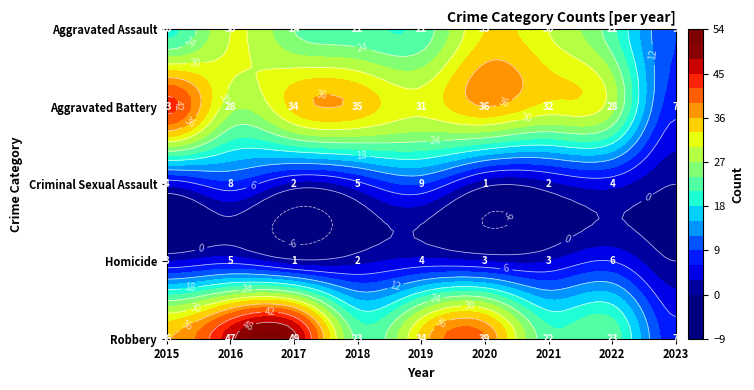

Which label corresponds to the largest value in the chart?

2017